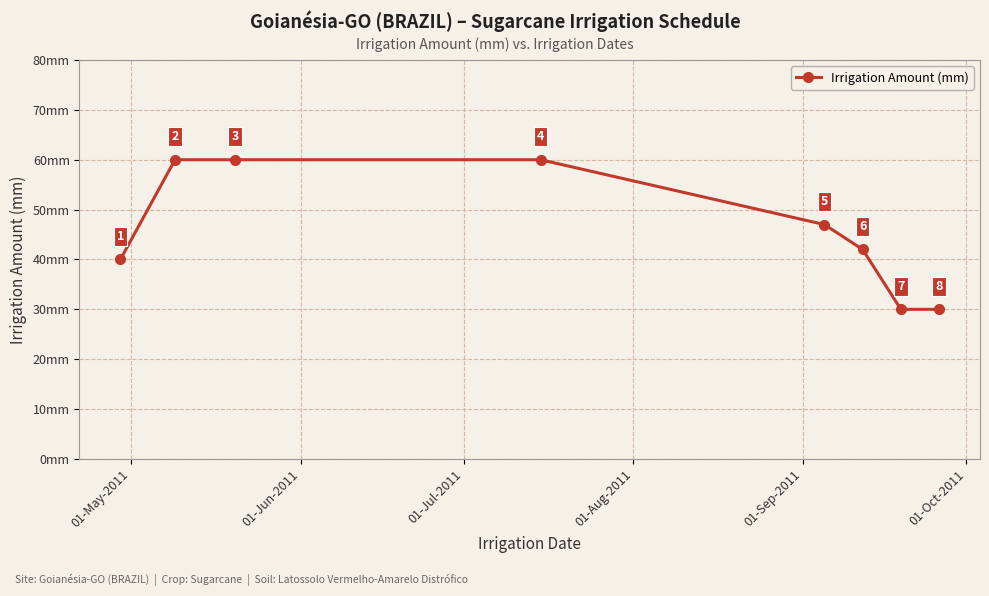

What is the average value?

46